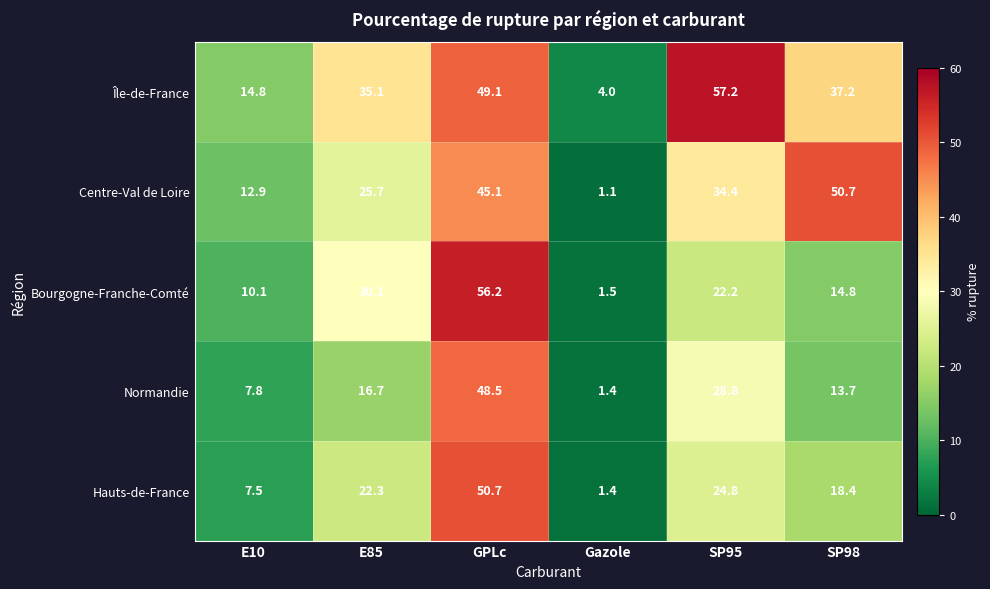

Which series has the largest total across all categories?

Île-de-France